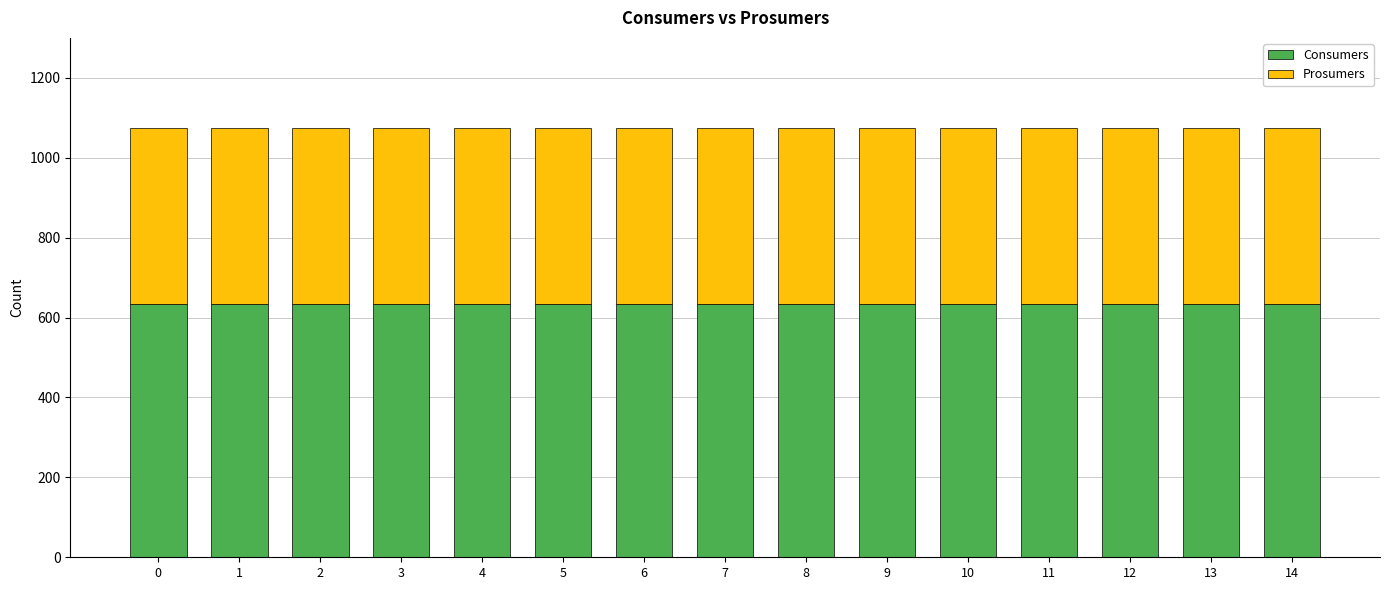

The value of Consumers at 6 is 635. True or false?

True